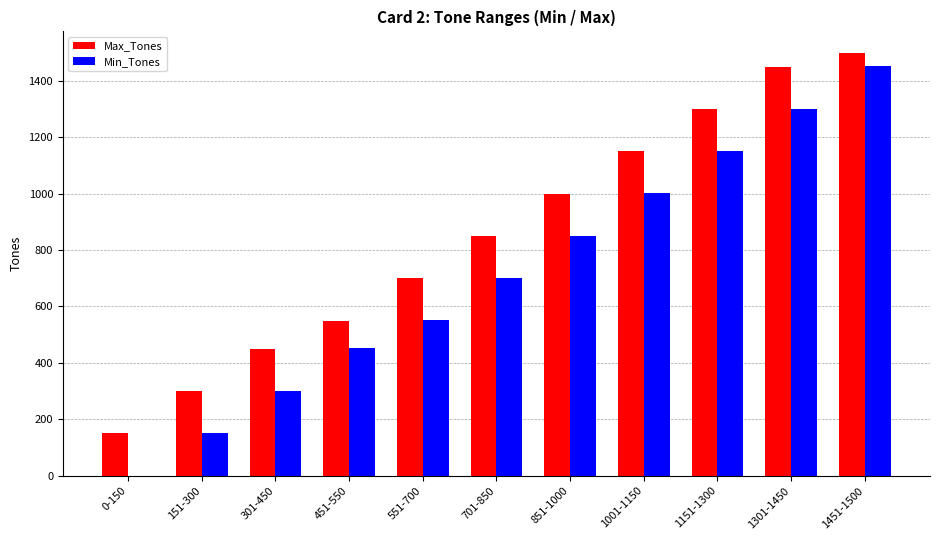

Which category has the highest value in the Max_Tones series?

1451-1500